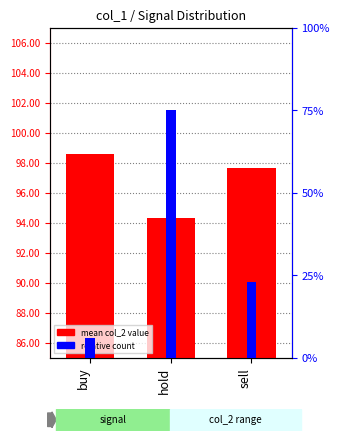

What is the total value across all series at buy?

106.9